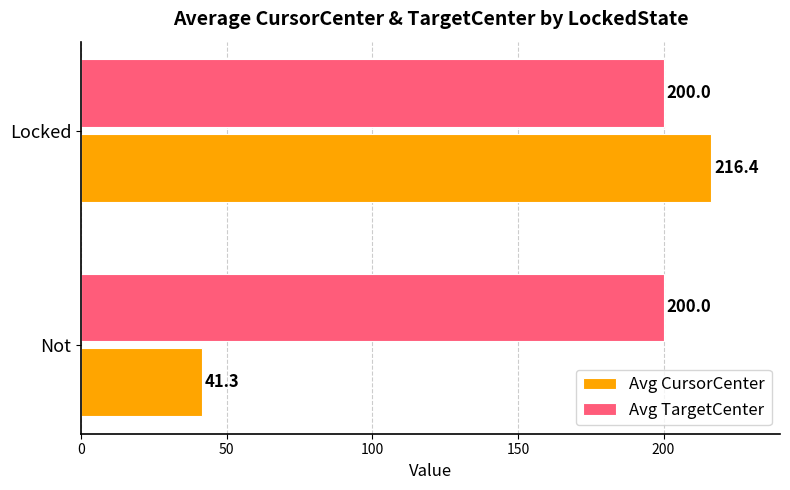

What value does the Avg TargetCenter series have at Locked?

200.0